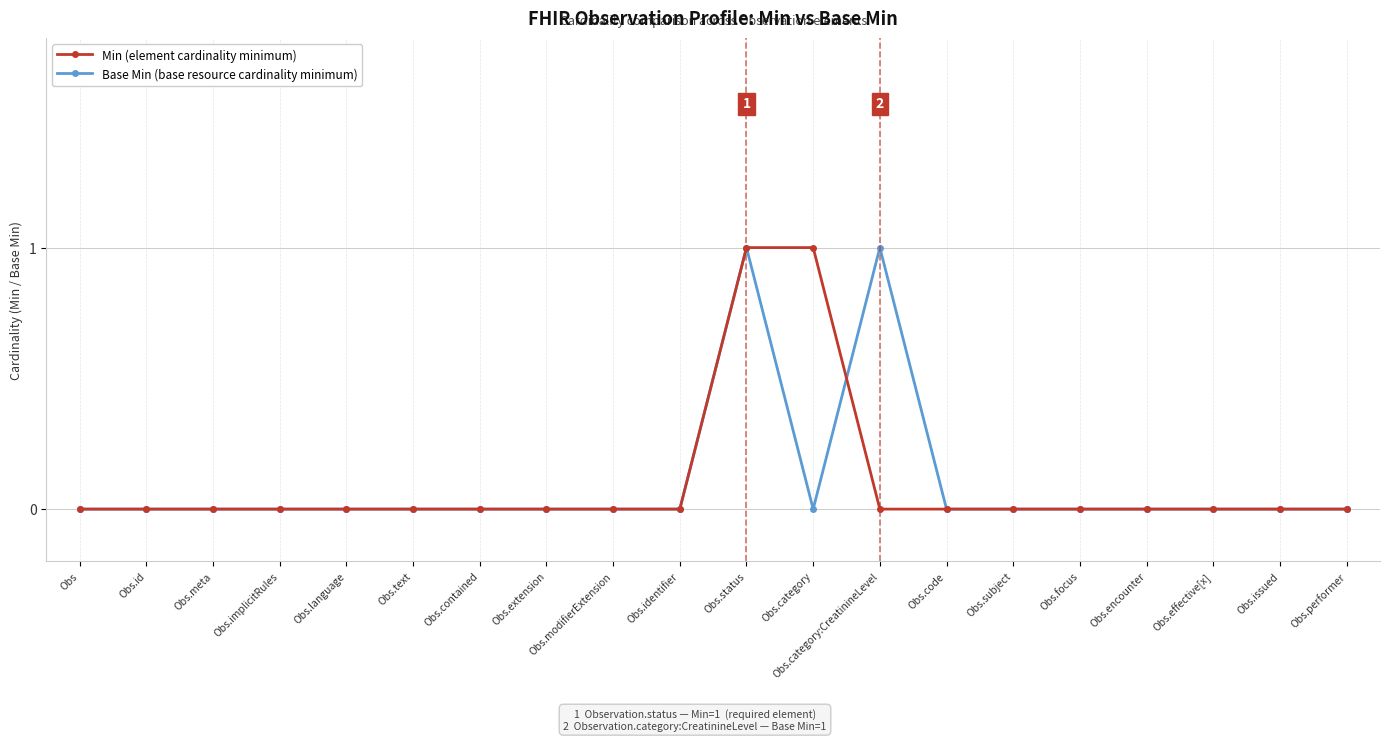

Is this an area chart (filled region under the line)?

No